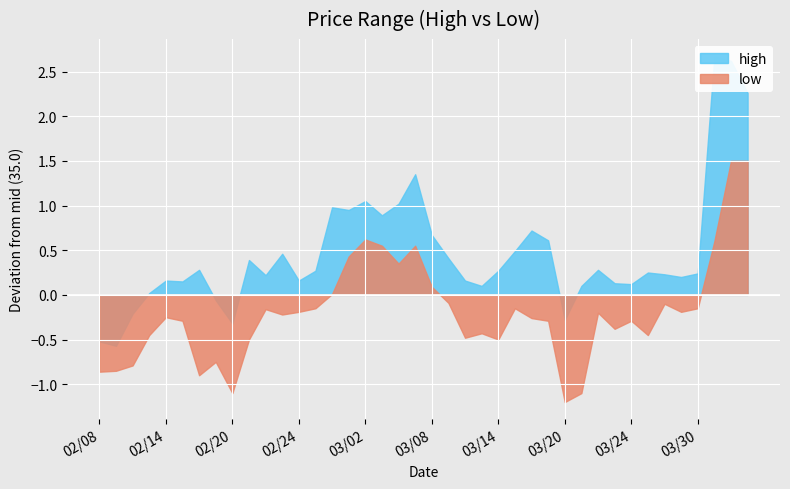

How many categories are shown in the chart?

40